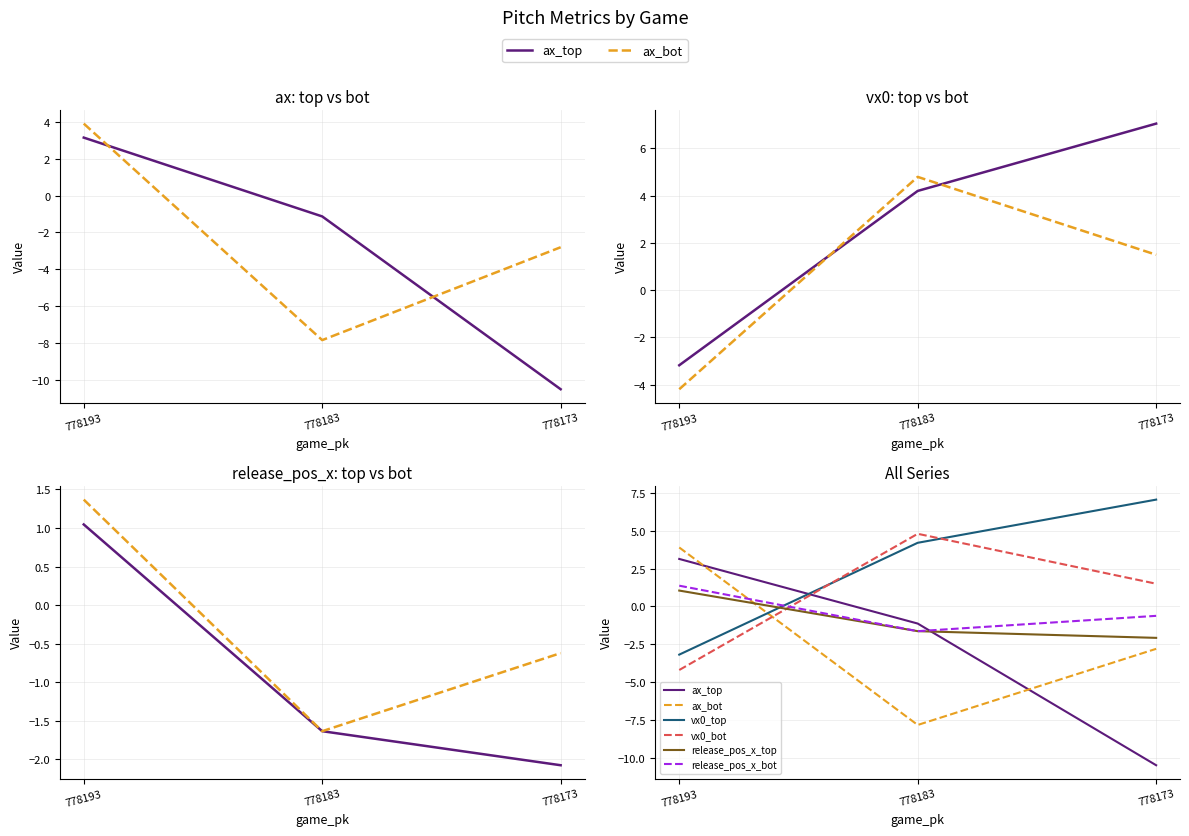

At how many categories does at least one series exceed 2?

3